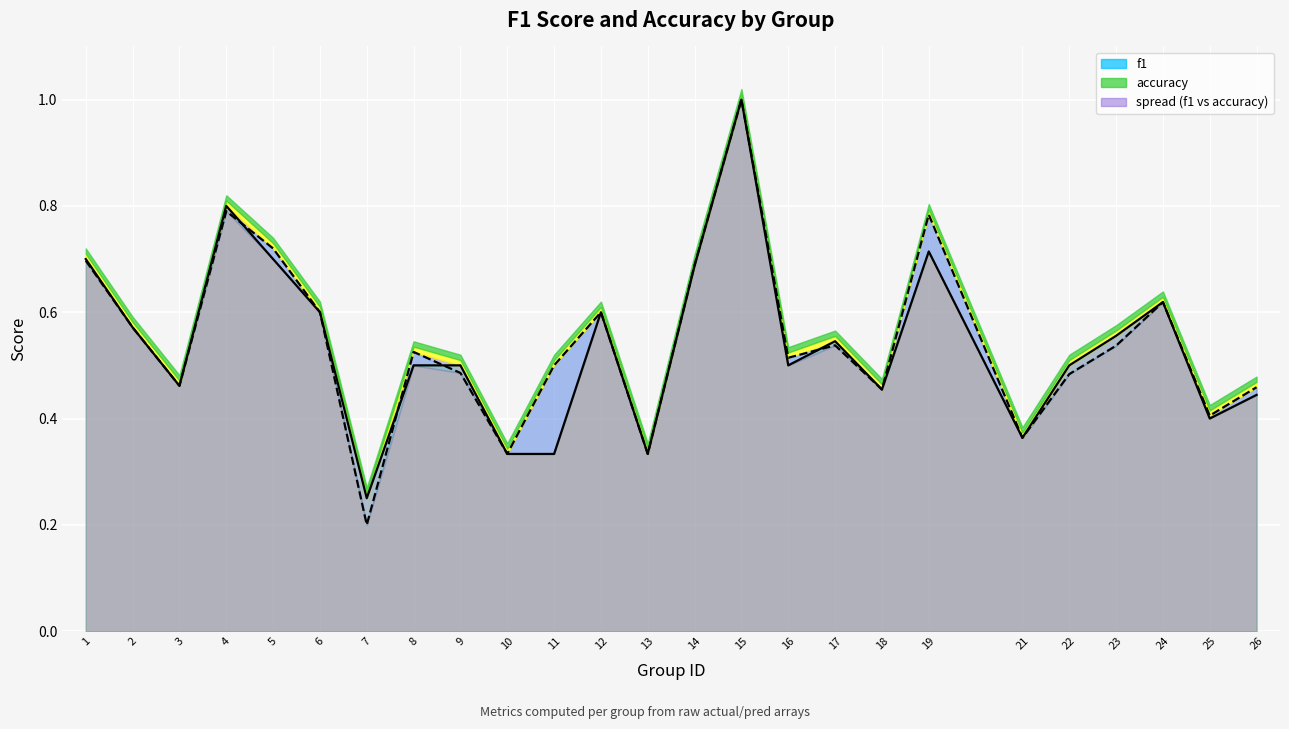

How many categories are shown in the chart?

25